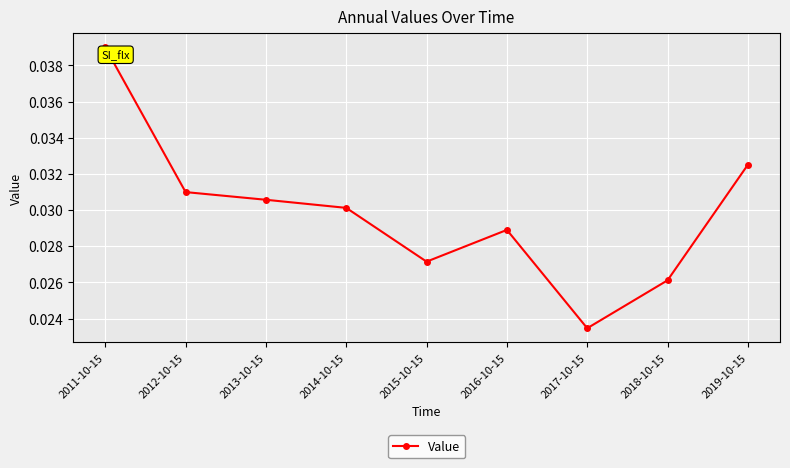

What is the label of the 9th point from the right?

2011-10-15